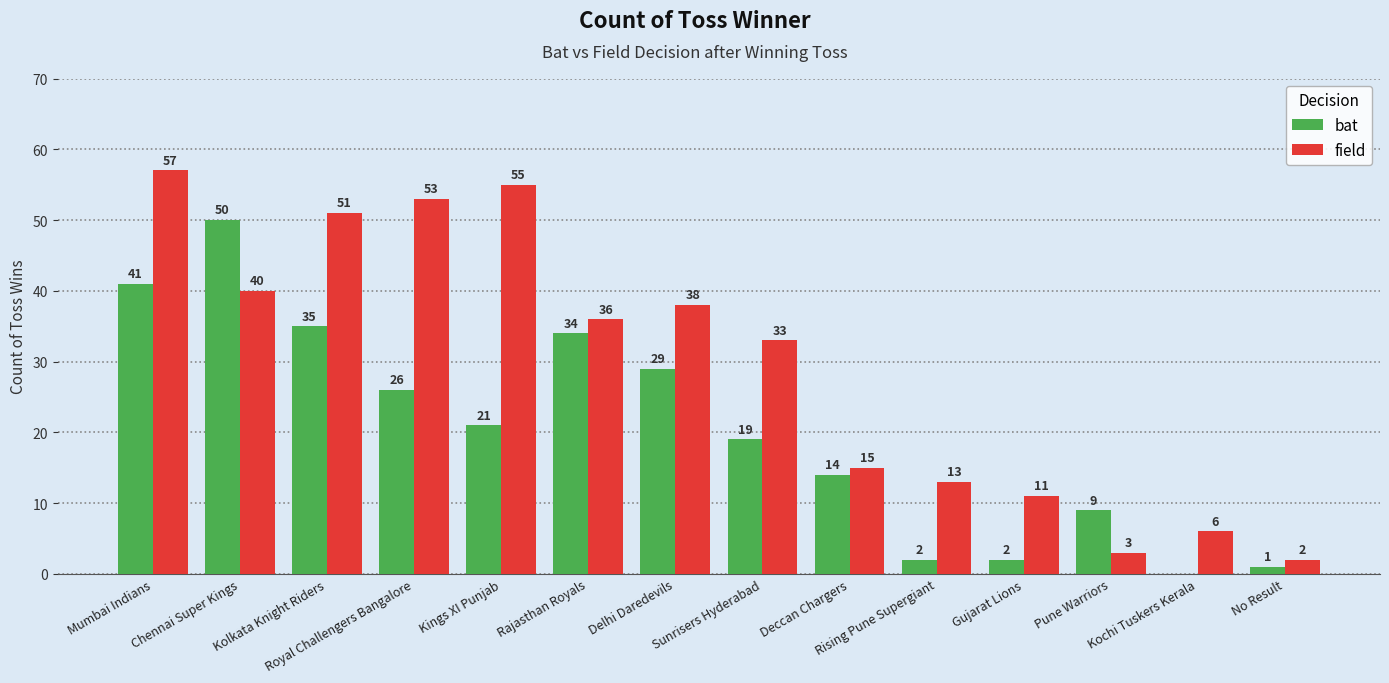

What is the sum of the bat values at Sunrisers Hyderabad and No Result?

20